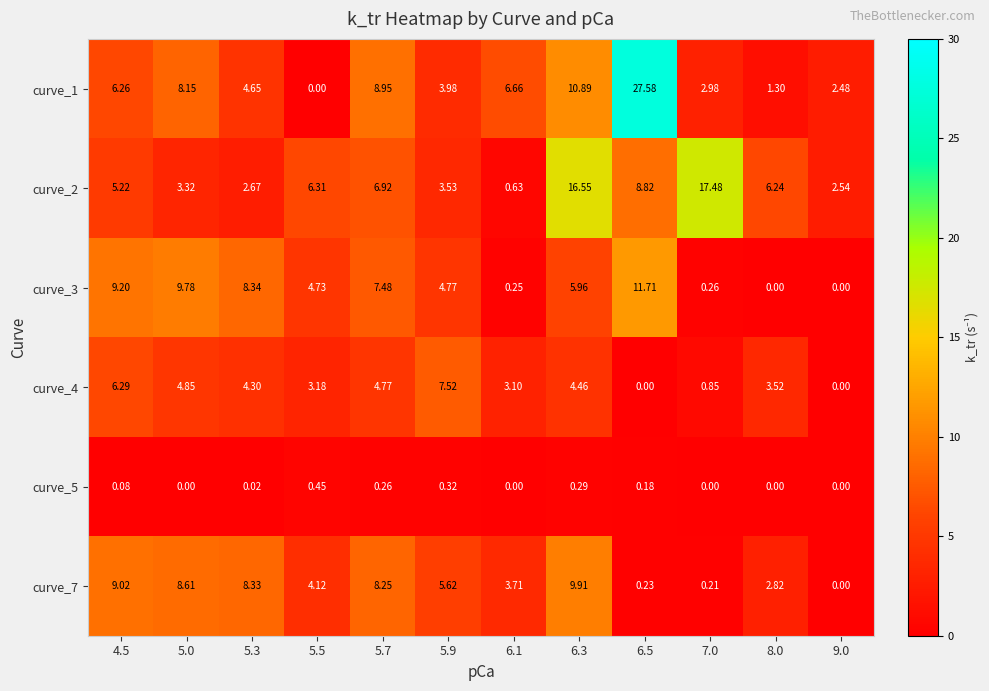

How many values in the curve_5 series exceed 0?

7